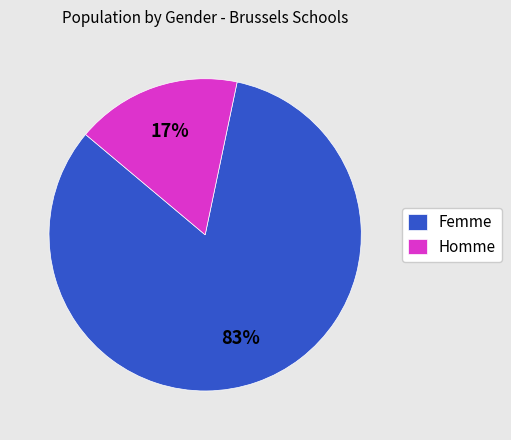

To the nearest percent, what percentage of the pie is Homme?

17%